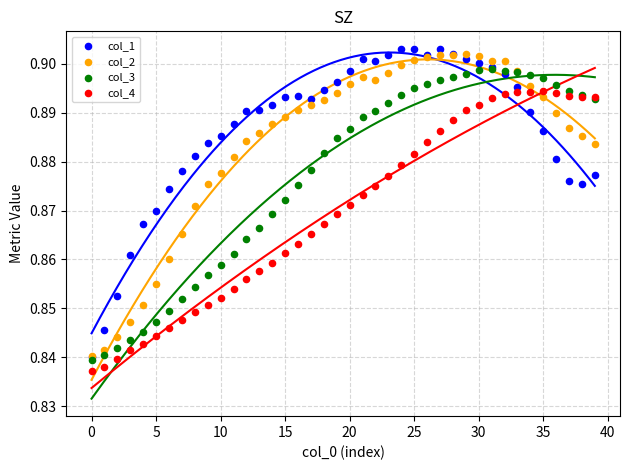

Which series reaches the maximum Y coordinate?

col_1